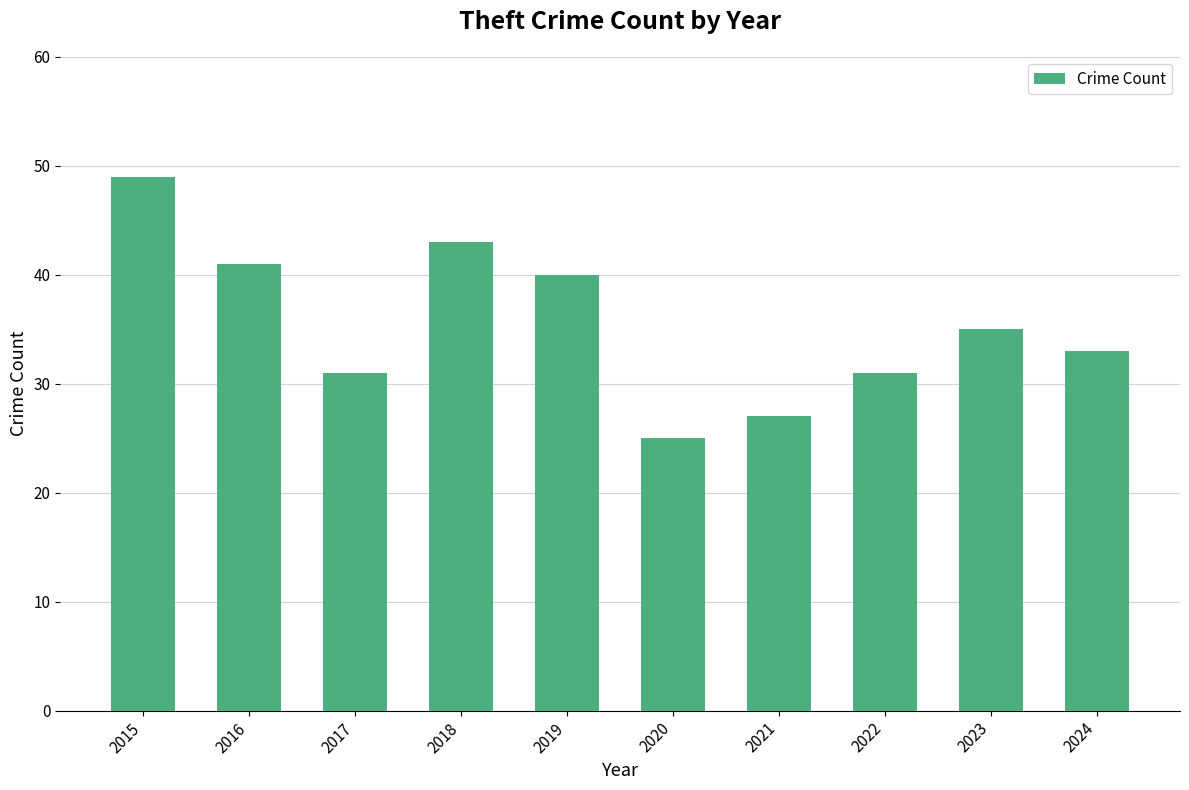

What is the value of the 8th bar from the left?

31